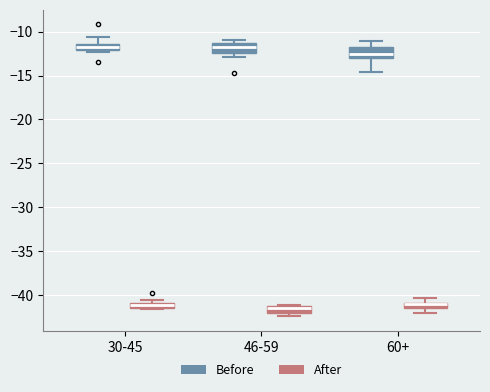

Where is the lower edge of the box for 60+ (After) on the y-axis? The values are not printed on the chart, so give them approximately, as read against the axis.

-41.5